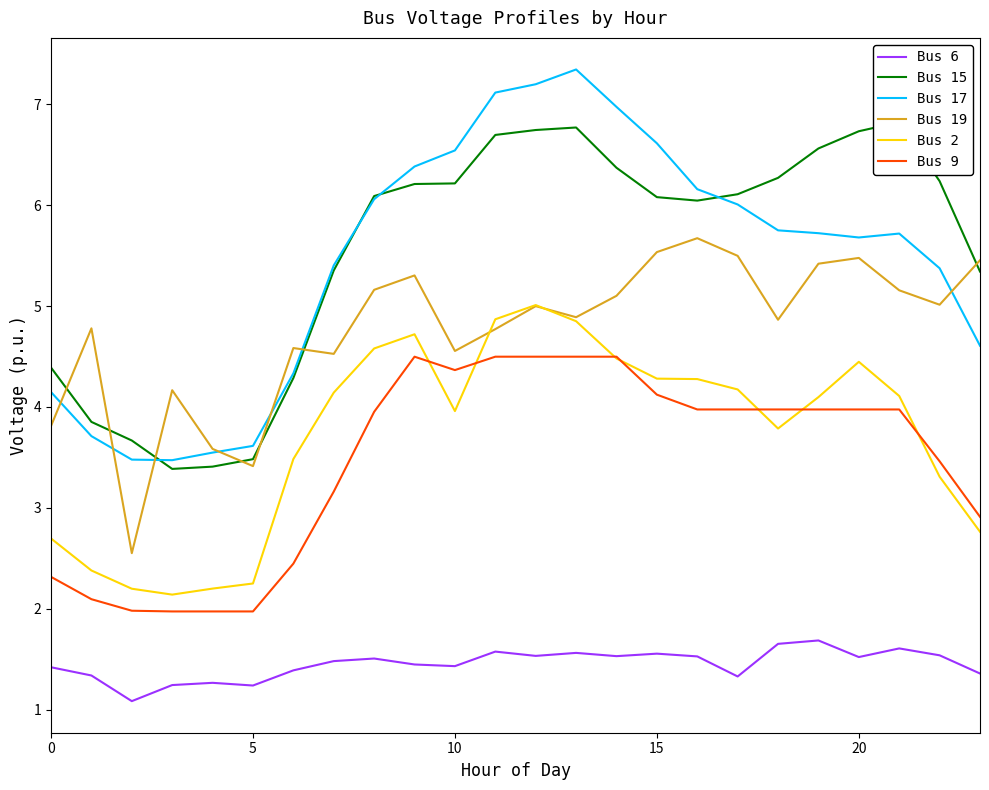

The value of Bus 2 at 0 is 2.7. True or false?

True